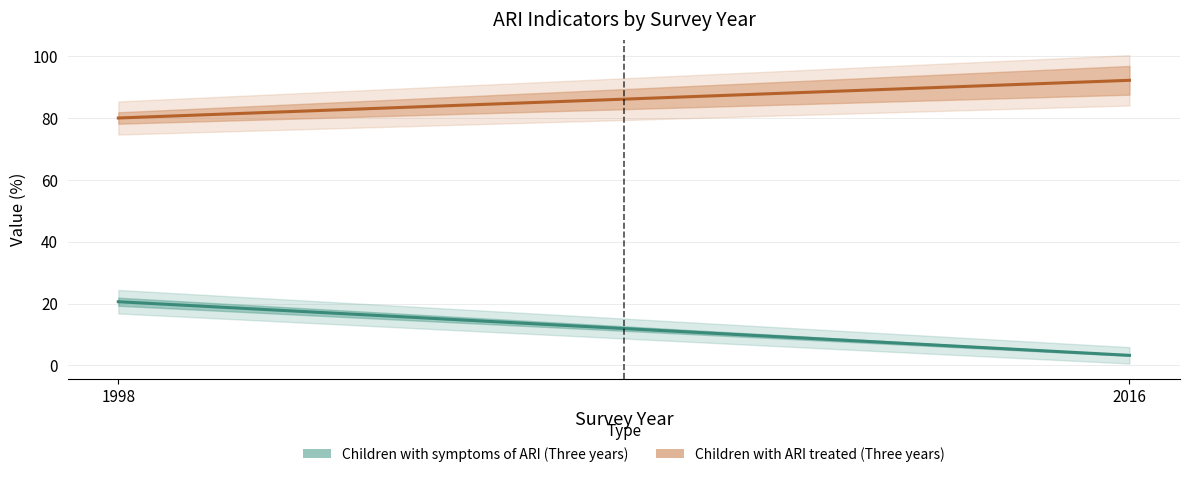

What is the value of the Children with symptoms of ARI (Three years) point at the 1st from the left?

20.6